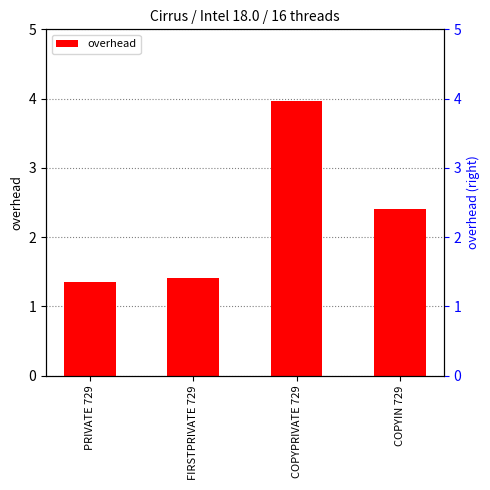

Which has a higher value, COPYPRIVATE 729 or COPYIN 729?

COPYPRIVATE 729